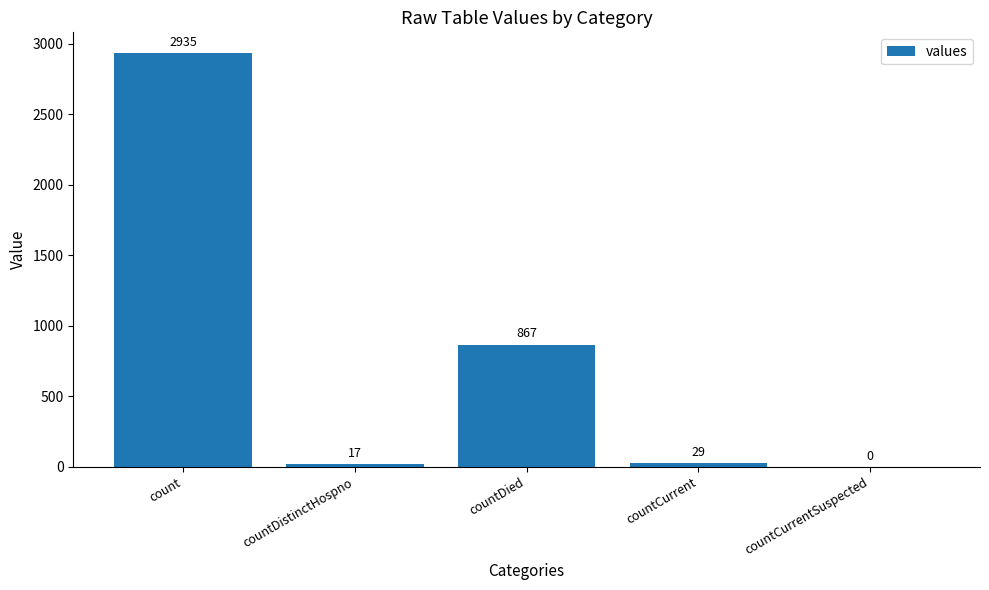

Reading right to left, list all the values displayed in this chart.

countCurrentSuspected=0	countCurrent=29	countDied=867	countDistinctHospno=17	count=2935